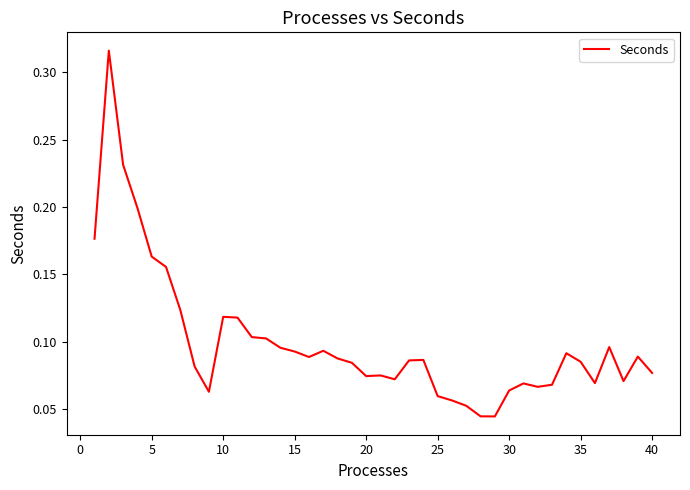

Reading right to left, what are all the values shown in this chart?

0.1	0.1	0.1	0.1	0.1	0.1	0.1	0.1	0.1	0.1	0.1	0.0	0.0	0.1	0.1	0.1	0.1	0.1	0.1	0.1	0.1	0.1	0.1	0.1	0.1	0.1	0.1	0.1	0.1	0.1	0.1	0.1	0.1	0.1	0.2	0.2	0.2	0.2	0.3	0.2